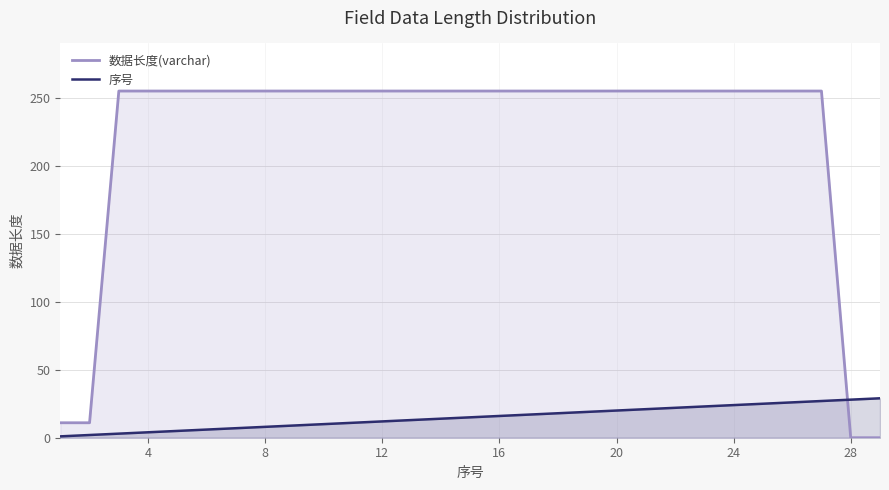

Which series has the largest total across all categories?

数据长度(varchar)